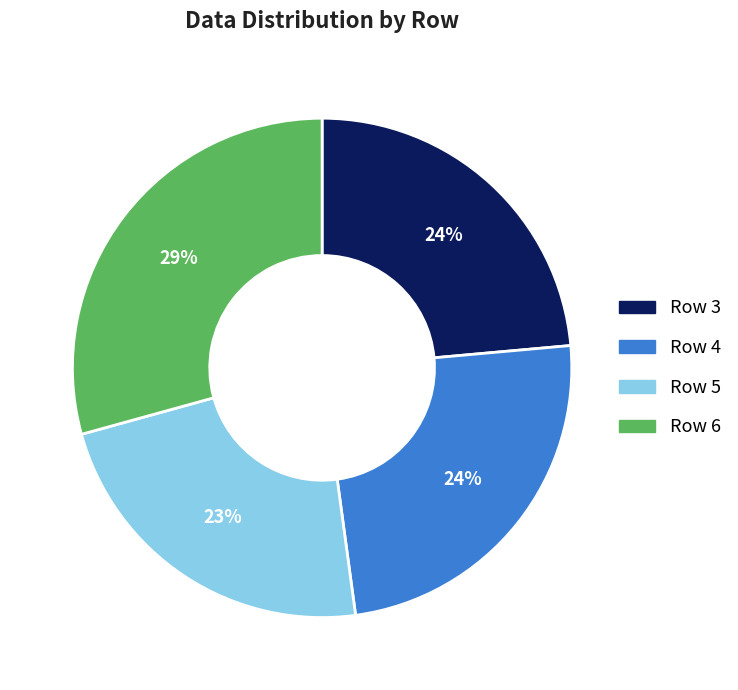

Which has a higher value, Row 6 or Row 4?

Row 6